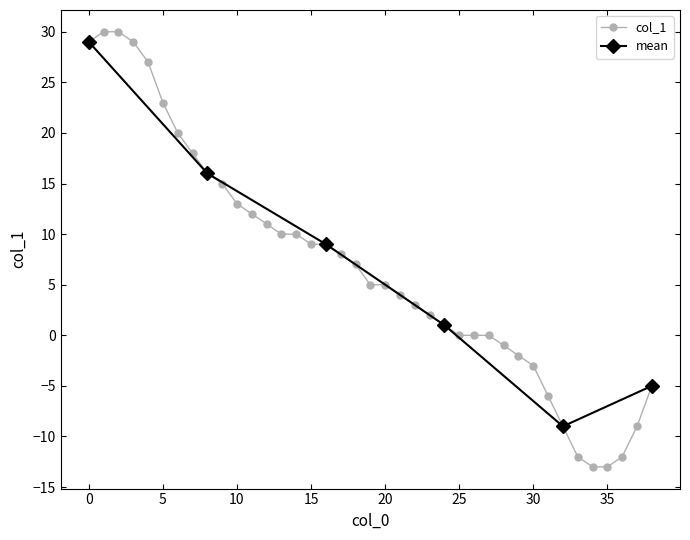

What is the value of the 32nd point from the left?

-6